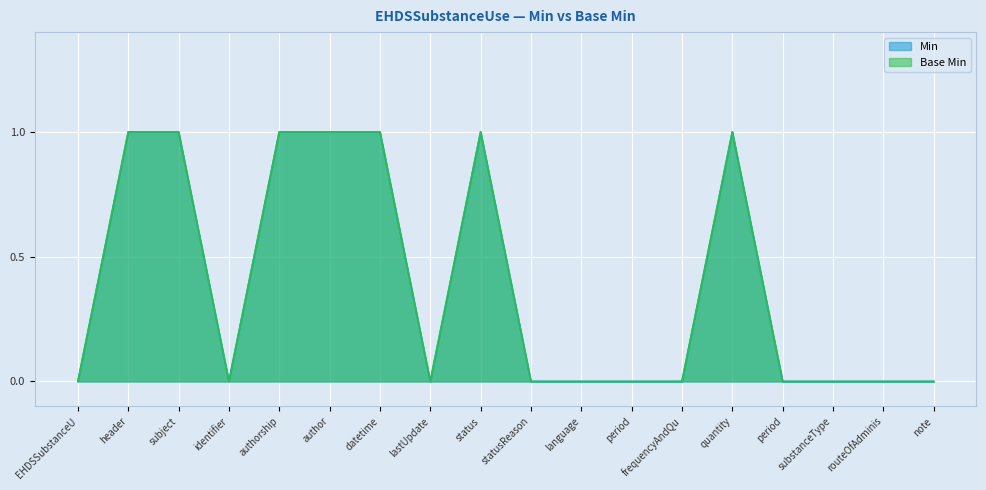

How many lines are shown in the chart?

2